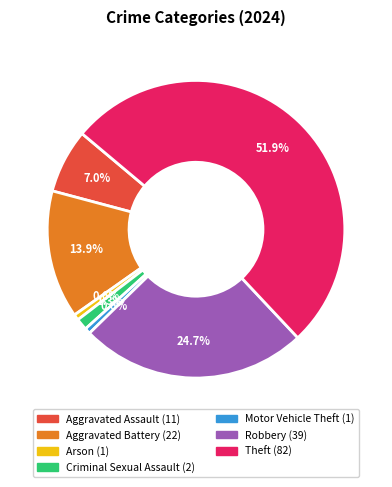

To the nearest percent, what is the average slice percentage?

14%